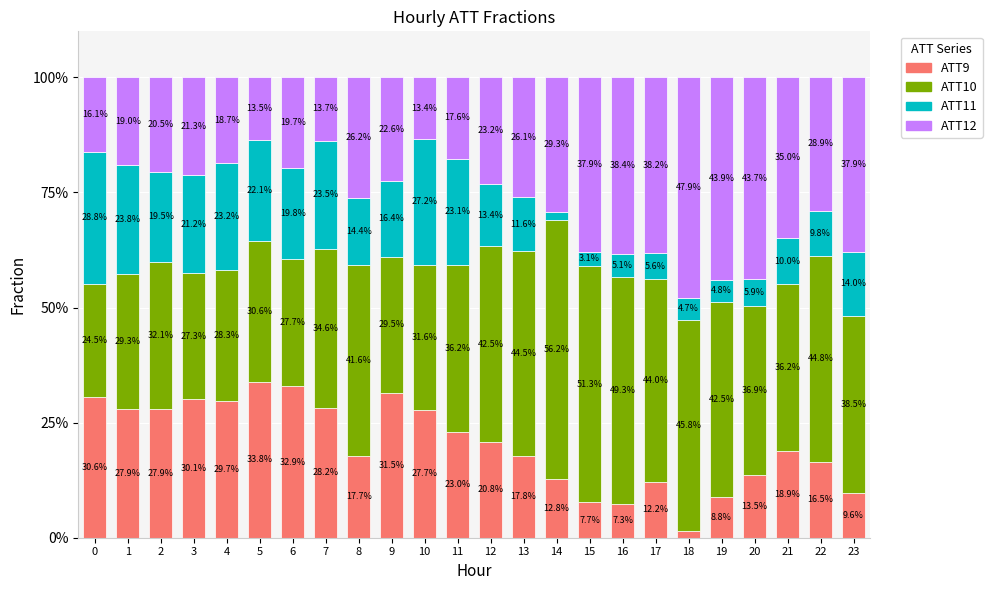

What is the difference between the ATT9 values at 1 and 16?

20.6